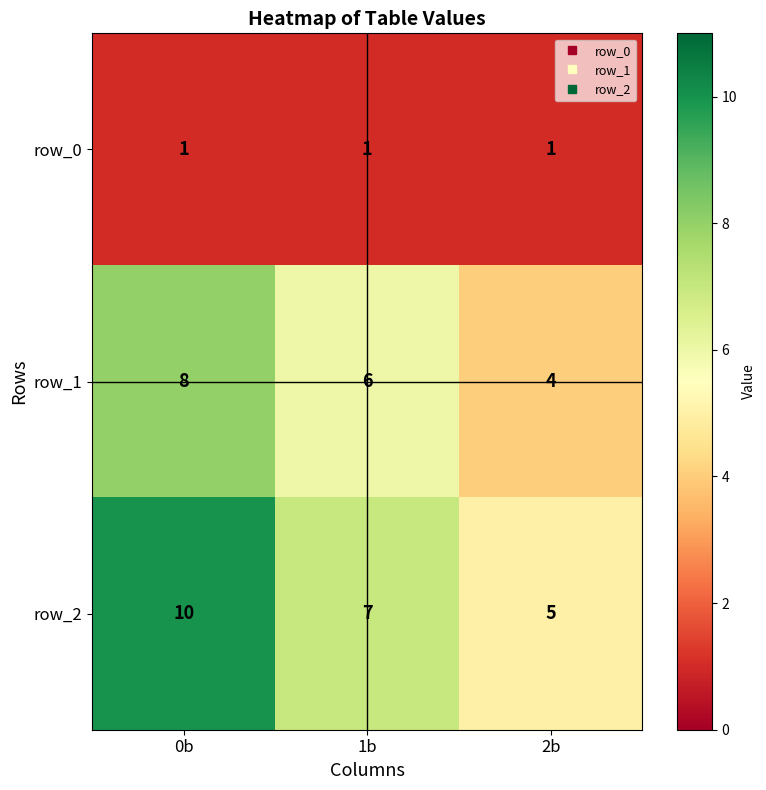

Reading left to right, extract all data points from this chart.

row_0: 1	1	1
row_1: 8	6	4
row_2: 10	7	5